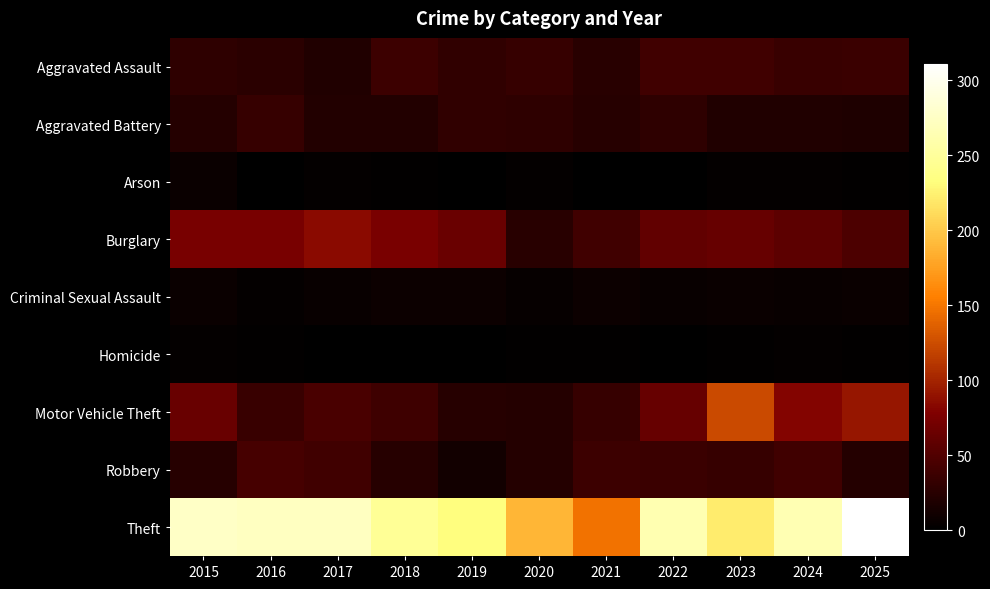

How many series are shown in this chart?

9